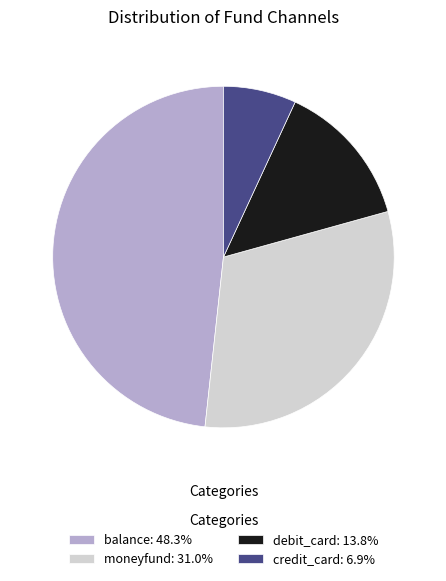

Count the number of slices in the pie.

4